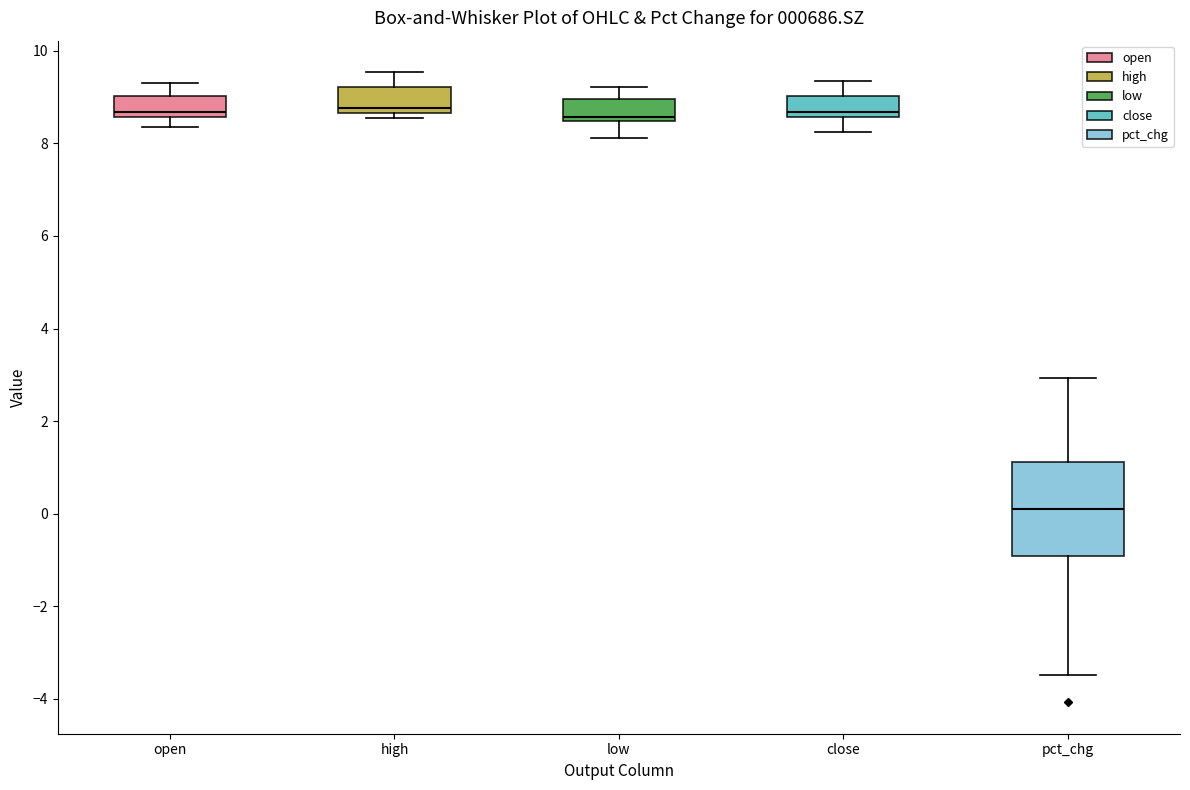

Reading left to right, transcribe this box plot: for each box, give where its median line is, the range the box spans, and where its two whiskers end, as read against the y-axis. The values are not printed on the chart, so give them approximately, as read against the axis.

open: median 8.6 (just above the box's lower edge), box 8.6 to 9.0, whiskers 8.4 to 9.4
high: median 8.8, box 8.6 to 9.2, whiskers 8.6 (just below the box's lower edge) to 9.6
low: median 8.6, box 8.4 to 9.0, whiskers 8.2 to 9.2
close: median 8.6 (just above the box's lower edge), box 8.6 to 9.0, whiskers 8.2 to 9.4
pct_chg: median 0.2, box -1.0 to 1.2, whiskers -3.4 to 3.0